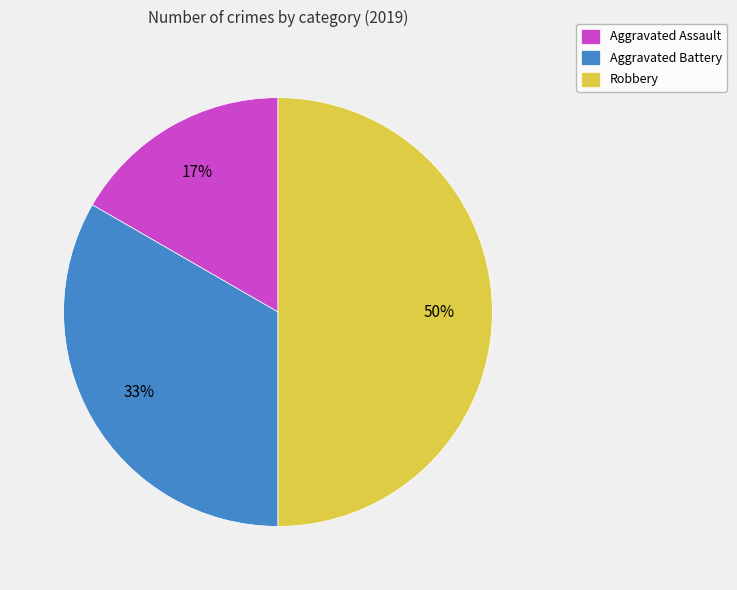

To the nearest percent, what is the difference between the largest and smallest slice percentages?

33%